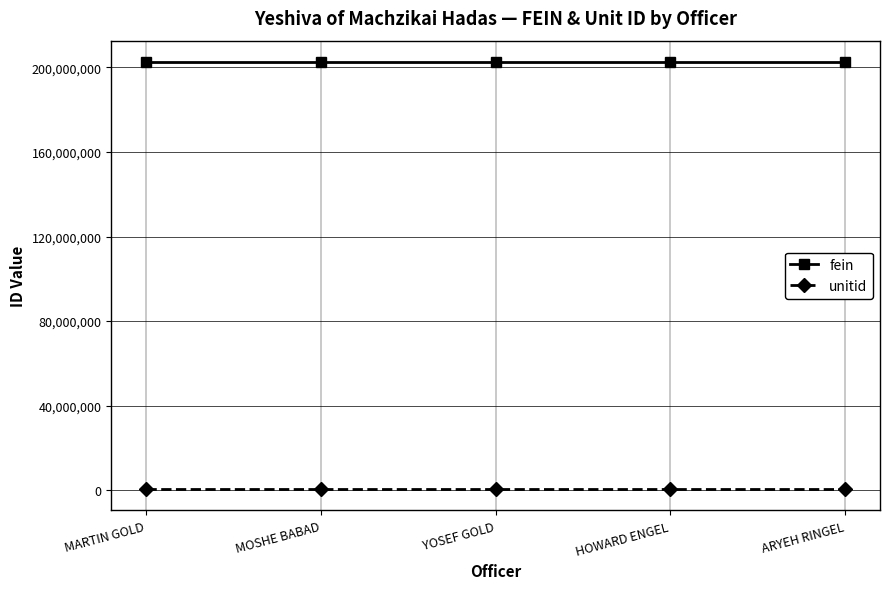

What is the highest value of the fein series?

202570942